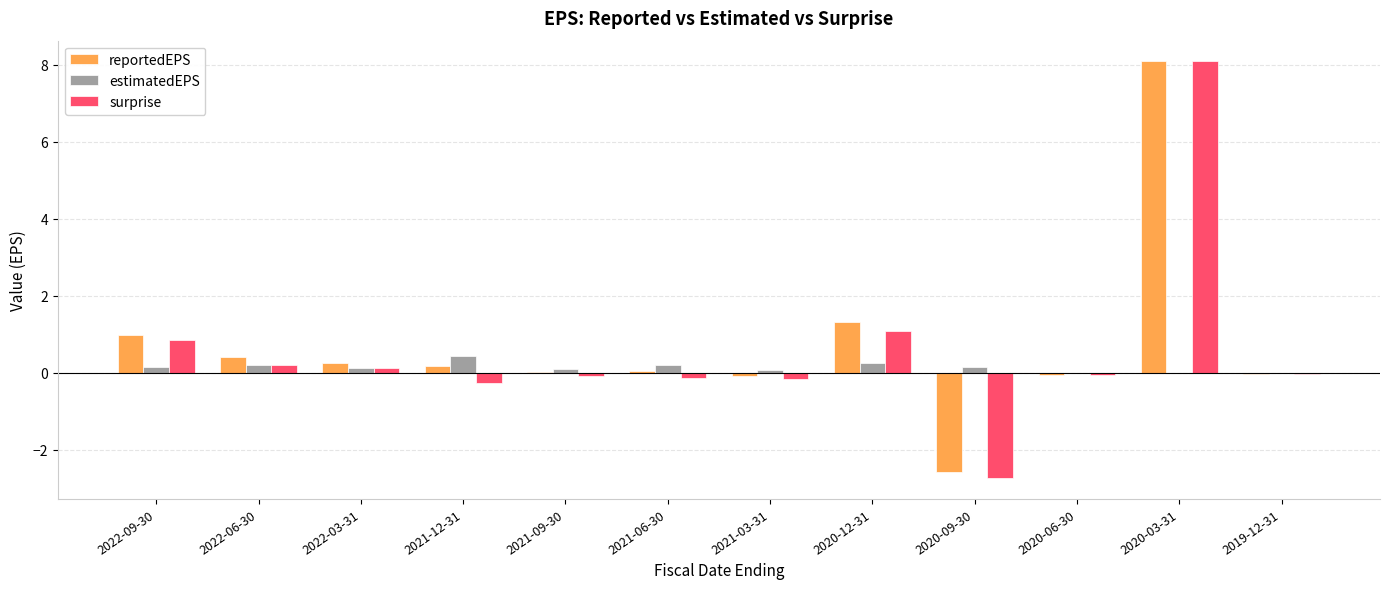

Where is surprise nearest to the value 2?

2020-12-31